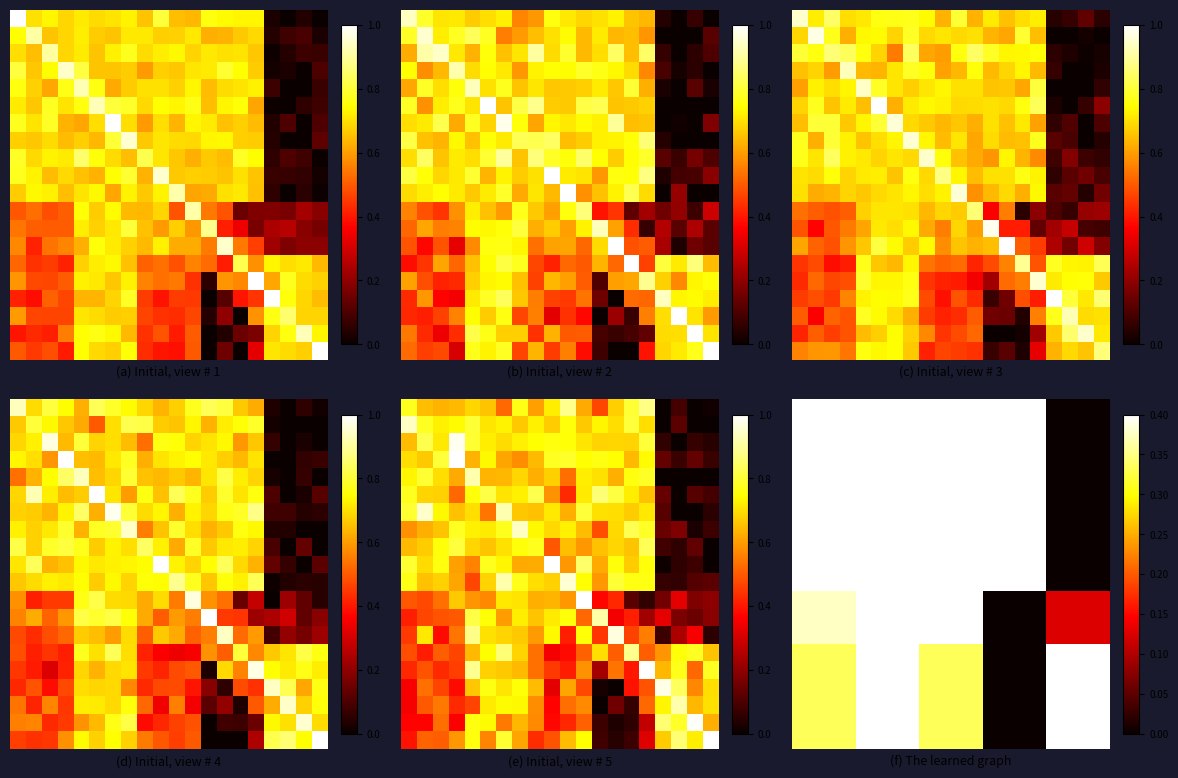

At how many categories does at least one series exceed 0?

20